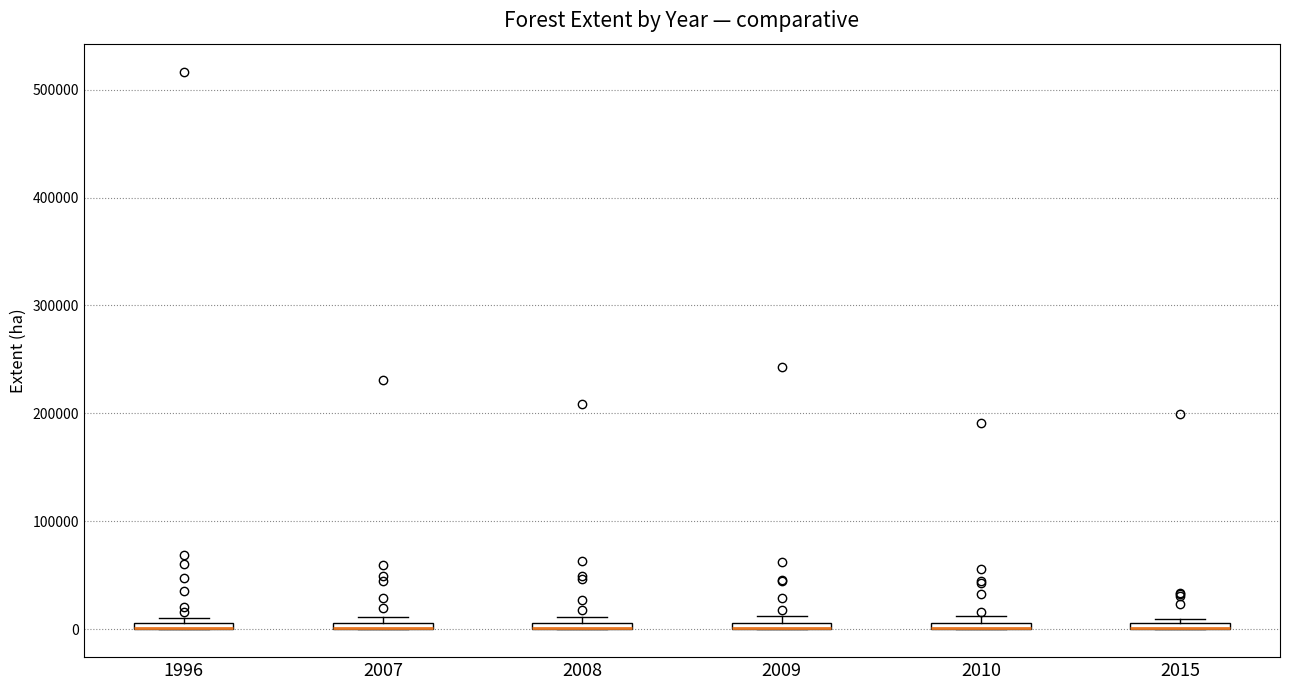

Where is the lower edge of the box at x = 2010 on the y-axis? The values are not printed on the chart, so give them approximately, as read against the axis.

0